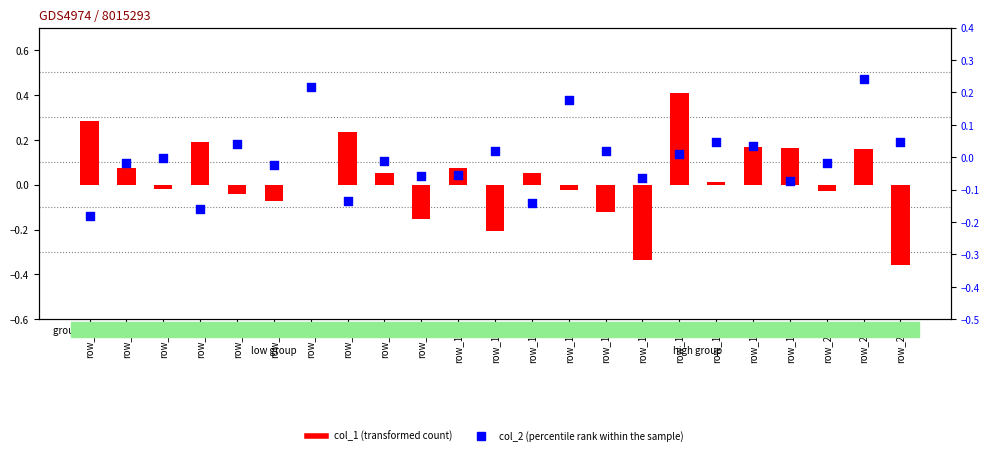

At how many categories does at least one series exceed 0?

18